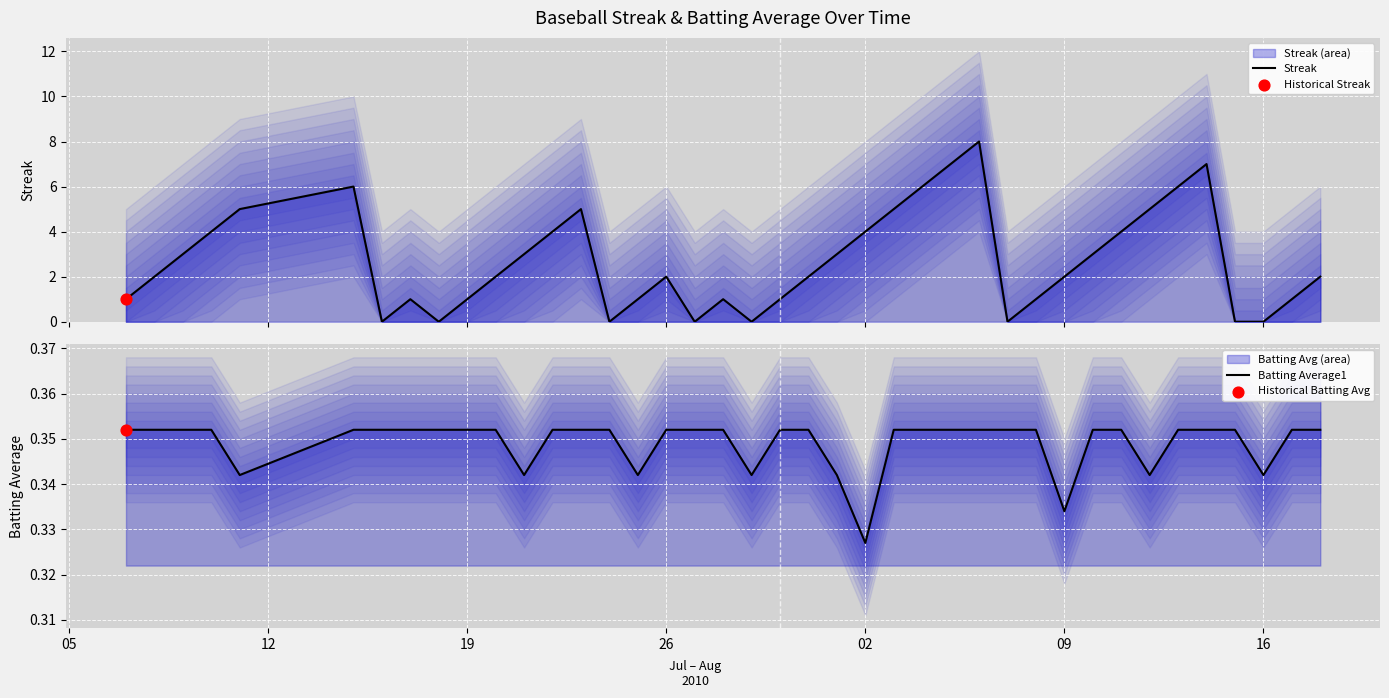

At how many categories does at least one series exceed 5?

6